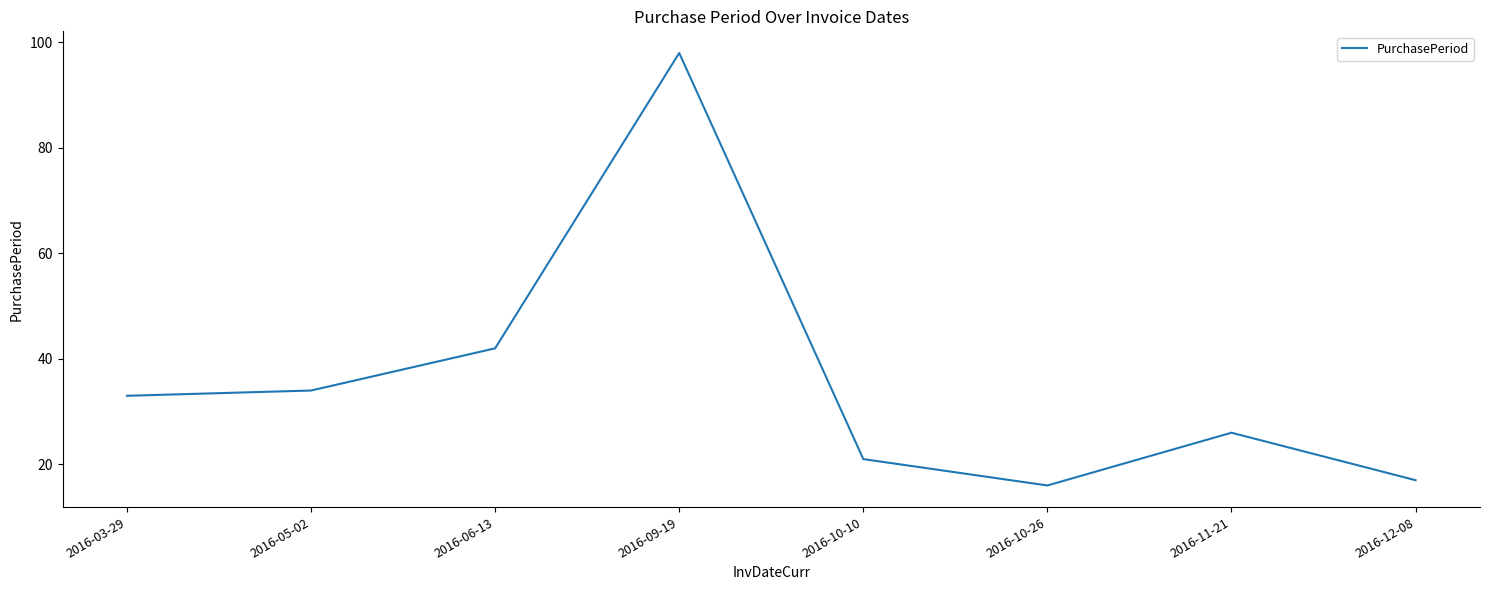

Does the chart display data point markers on the line(s)?

No